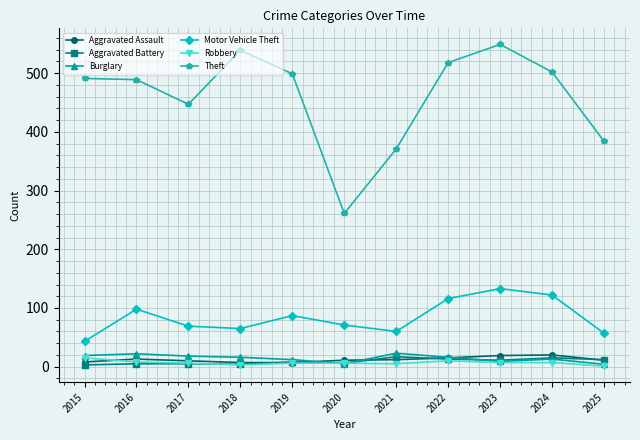

What is the sum of the Aggravated Battery values at 2018 and 2016?

9